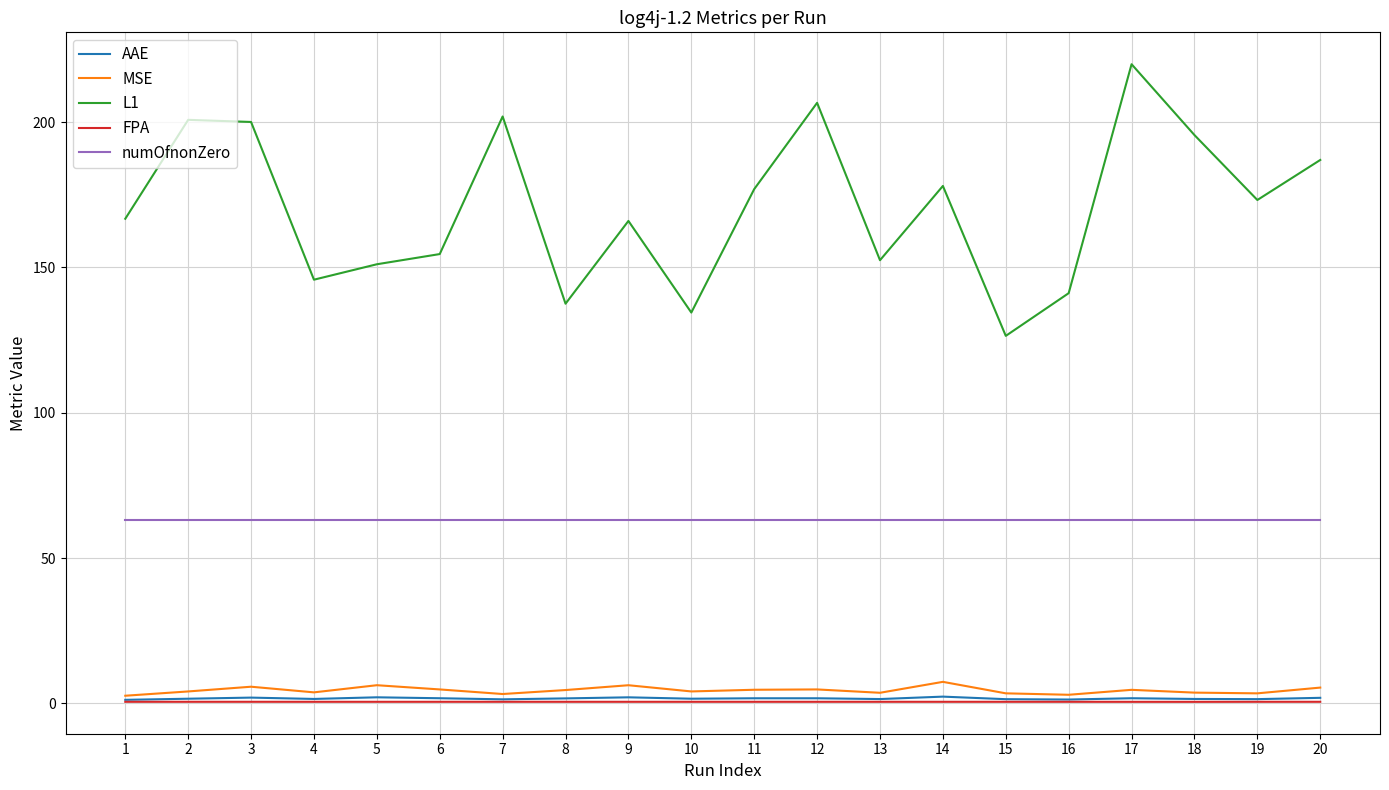

What is the sum of all FPA values?

11.2